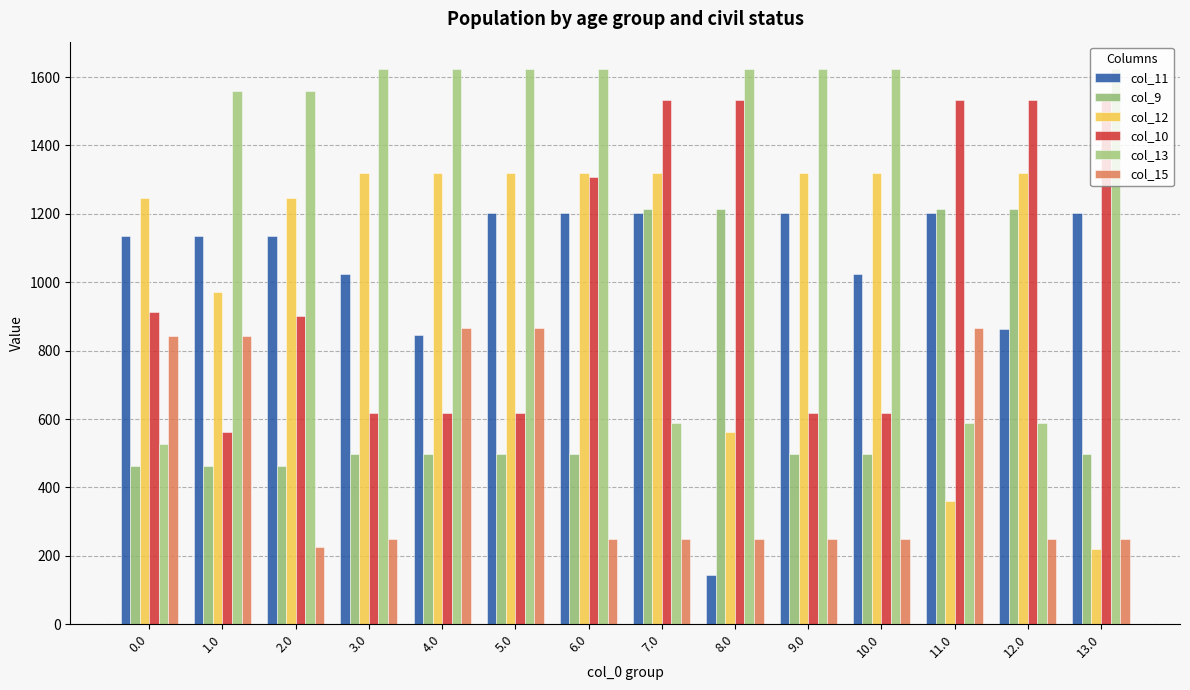

Which series has the largest total across all categories?

col_13